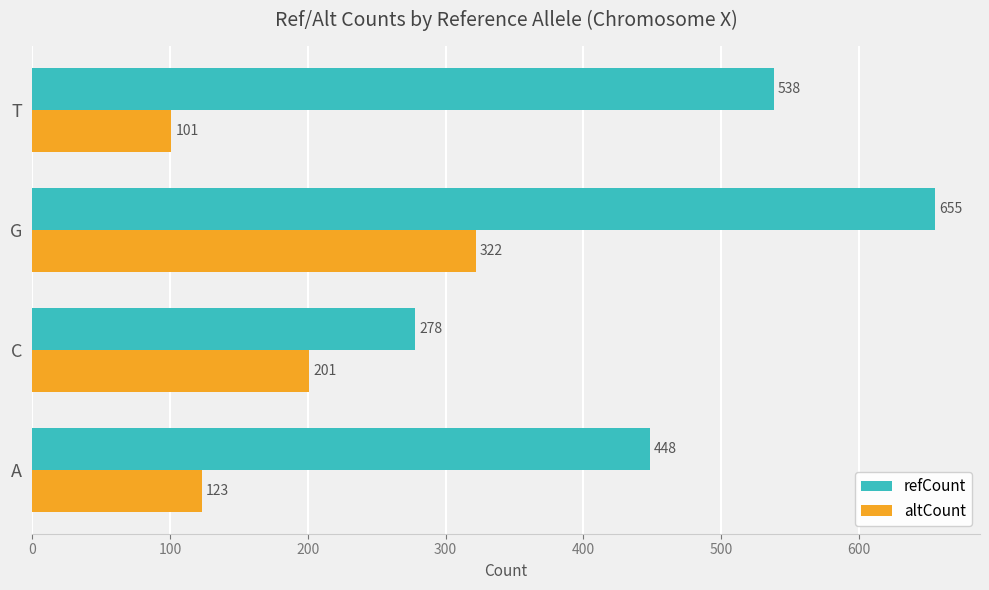

At which label is altCount closest to 211?

C